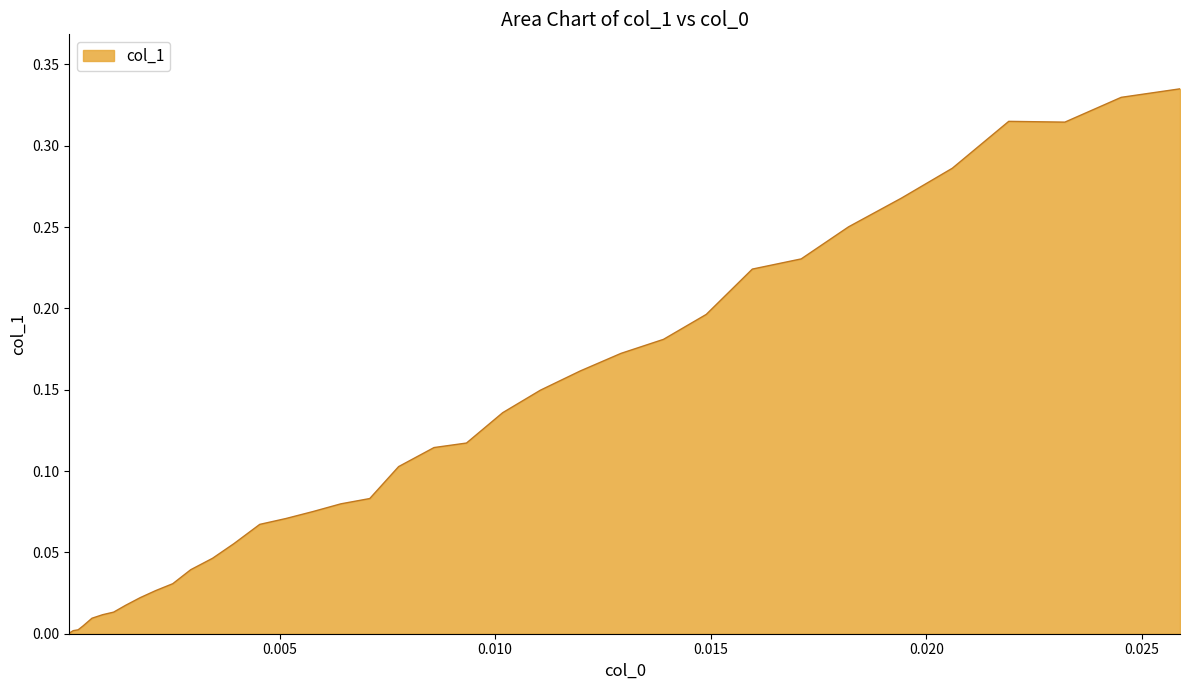

What is the average value?

0.1